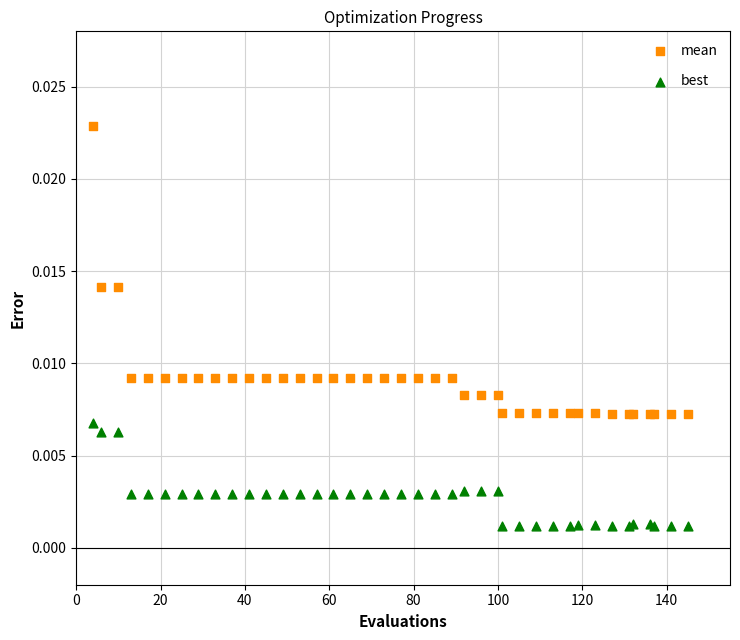

What is the X range (max minus min) for the scatter plot?

141.0